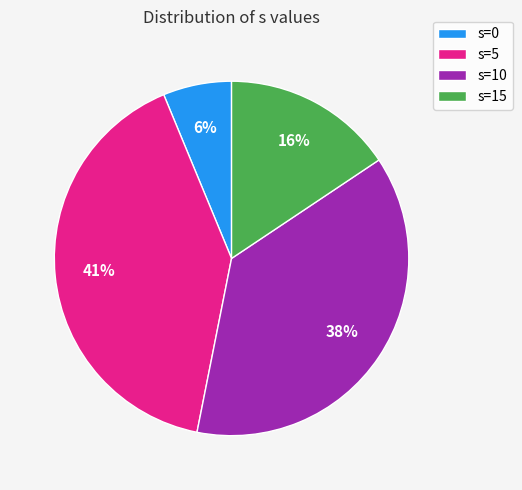

What percentage is the s=0 slice, to the nearest percent?

6%